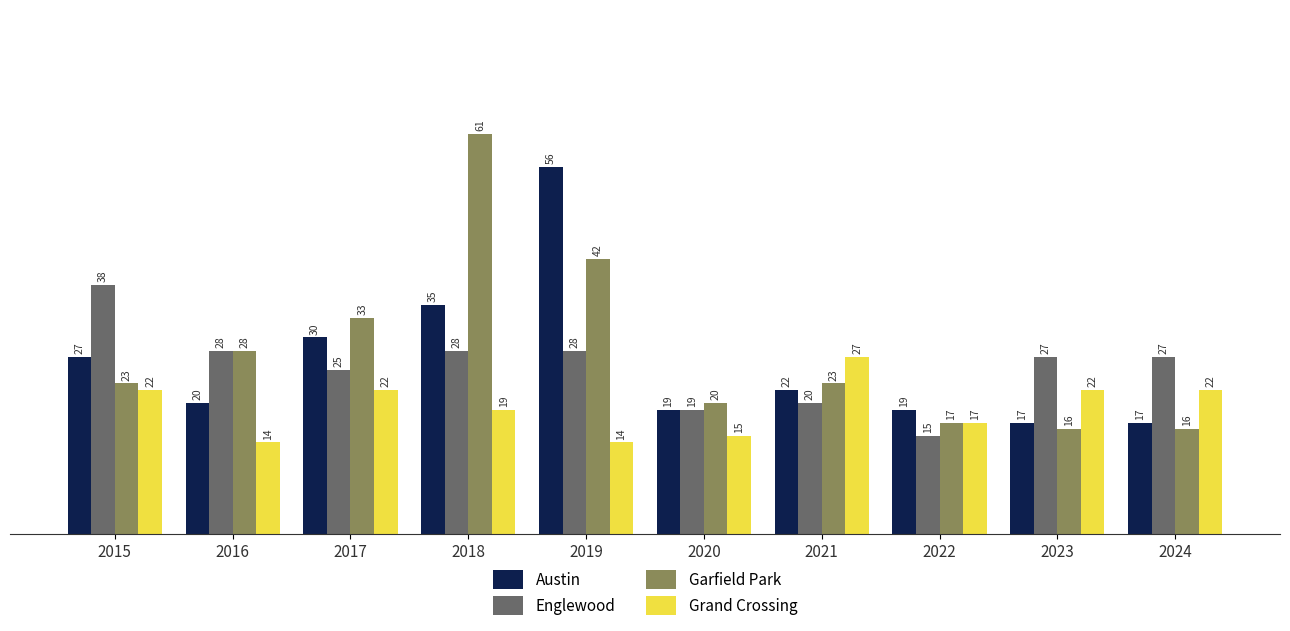

What is the difference between the second highest and second lowest values in the Garfield Park series?

26